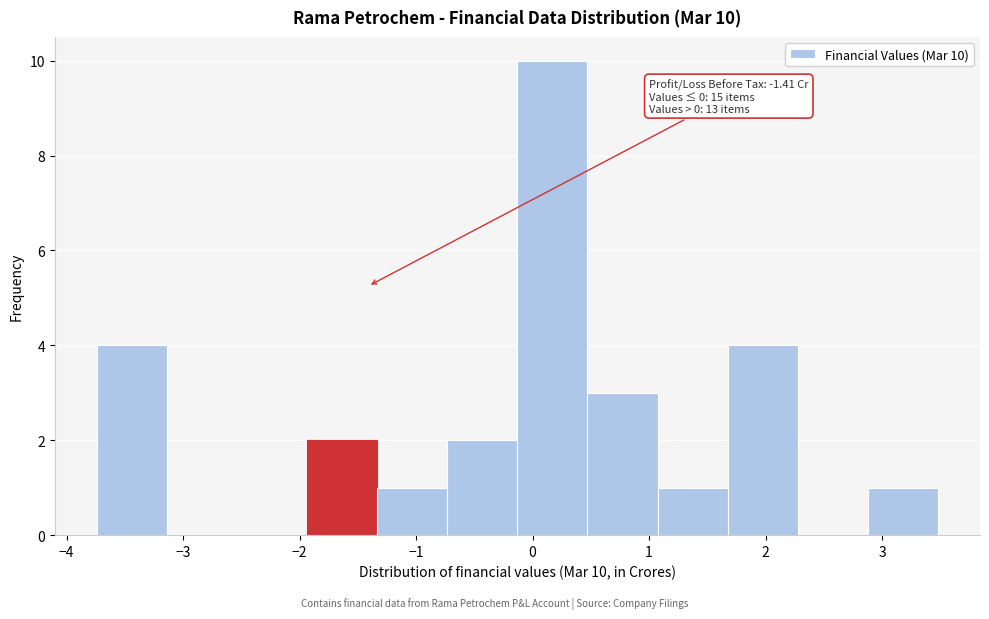

Over which range of the x-axis is the bar tallest?

-0.1 to 0.5